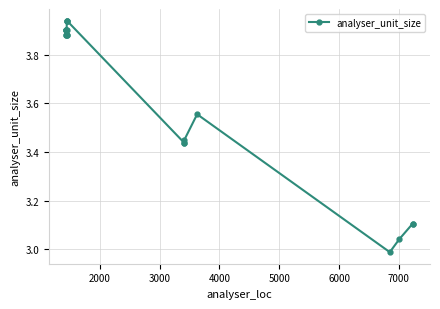

True or false: the data shows 1.8 at 8.

False